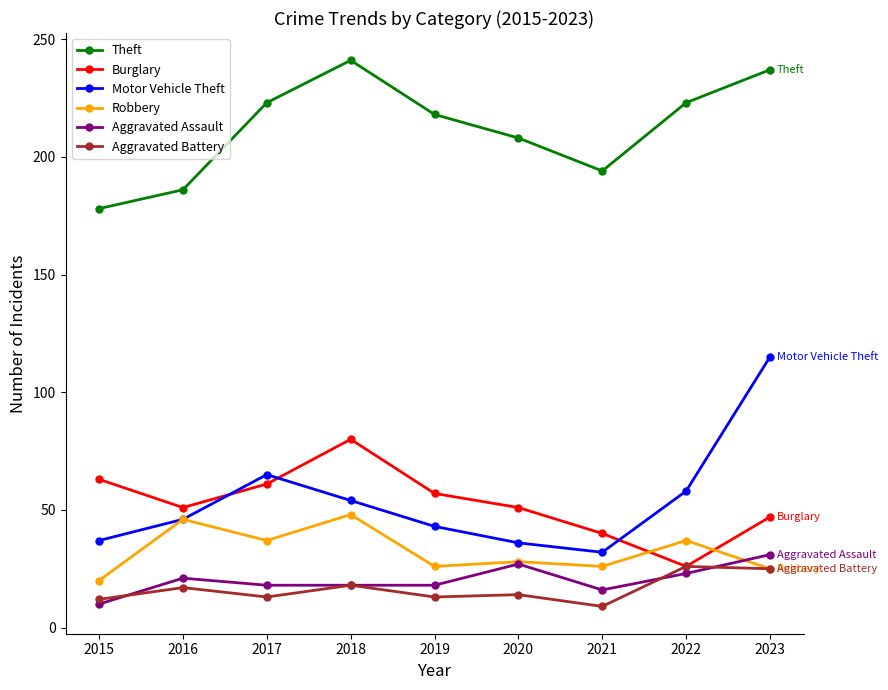

At which label is Motor Vehicle Theft closest to 73?

2017